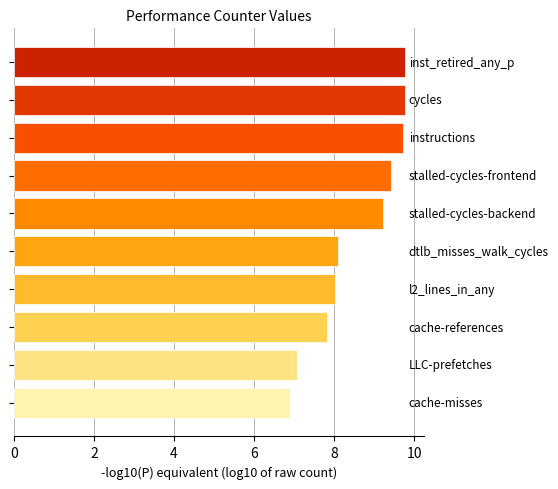

What is the maximum value shown in the chart?

9.8